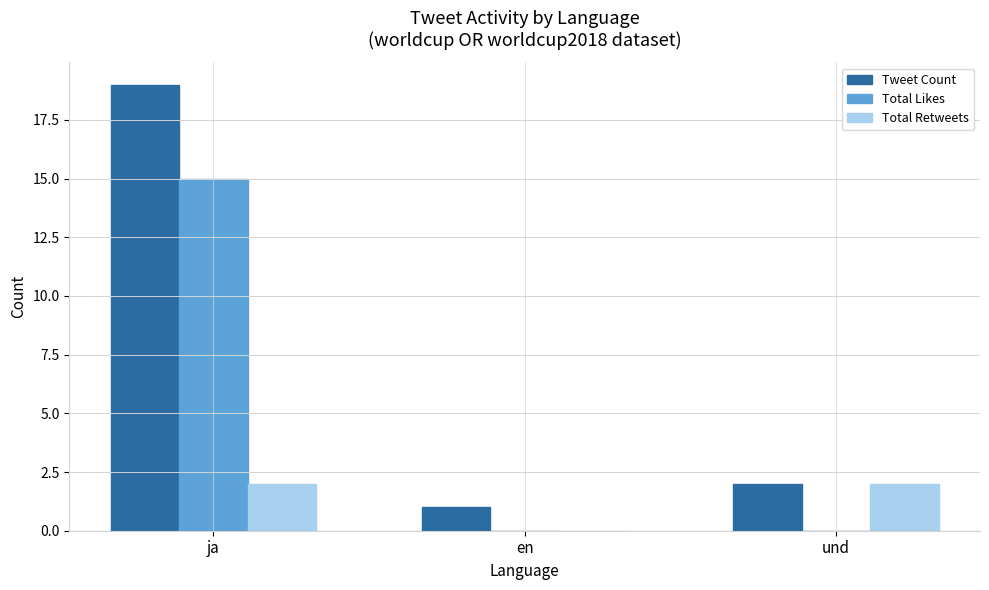

What is the sum of all Total Likes values?

15